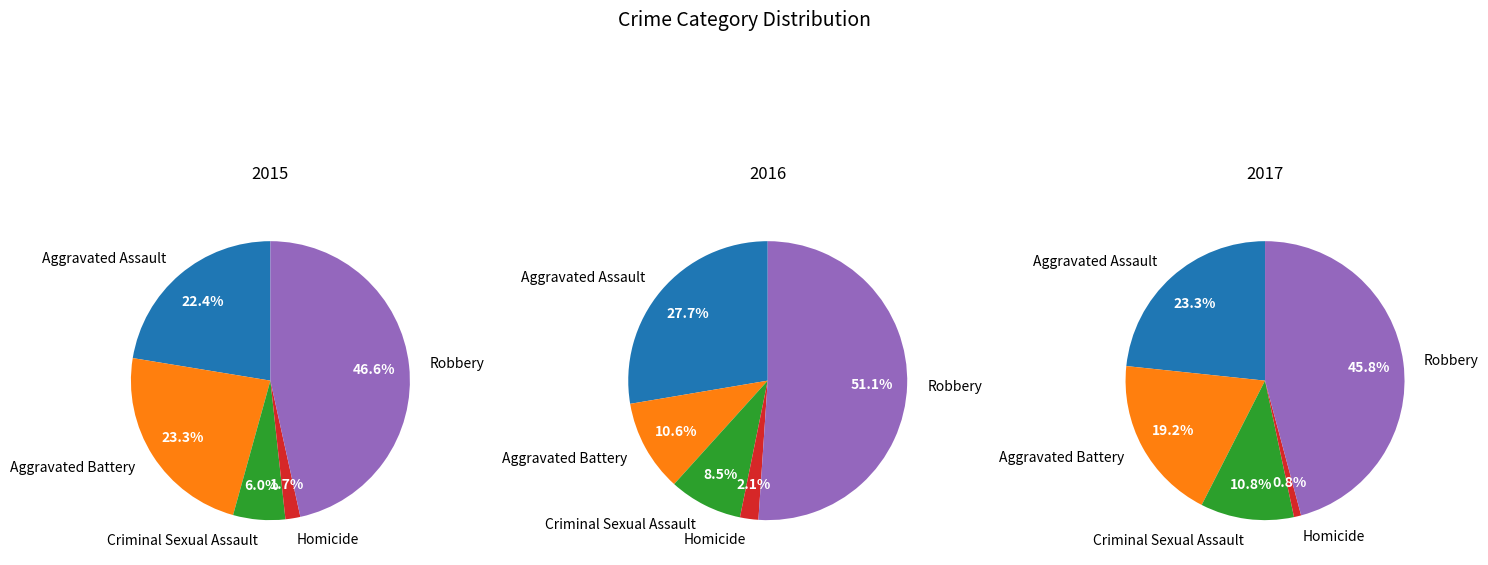

Does Aggravated Battery represent more than half of the total?

No